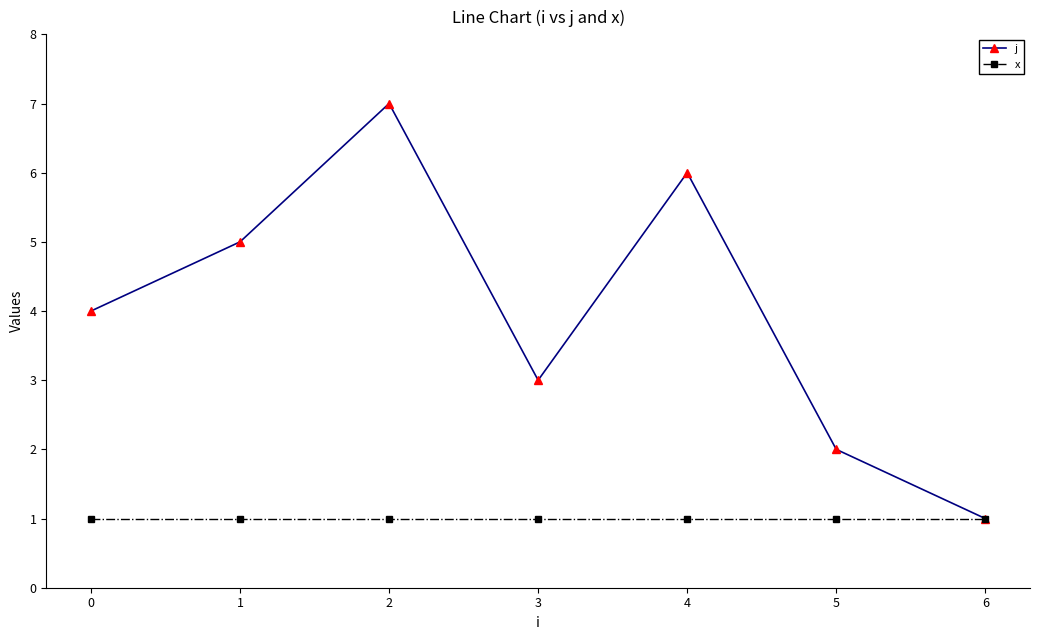

What is the minimum value for x?

1